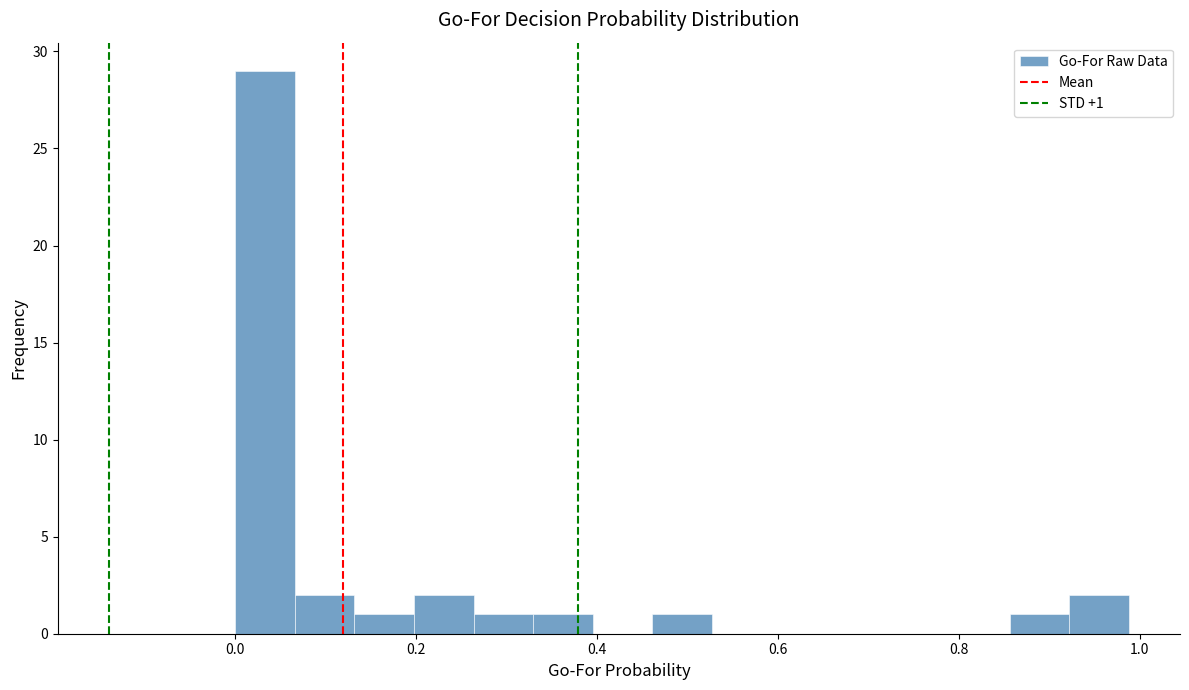

Around what value on the x-axis is the tallest bar? Give the approximate position of its centre, as read against the axis.

0.04